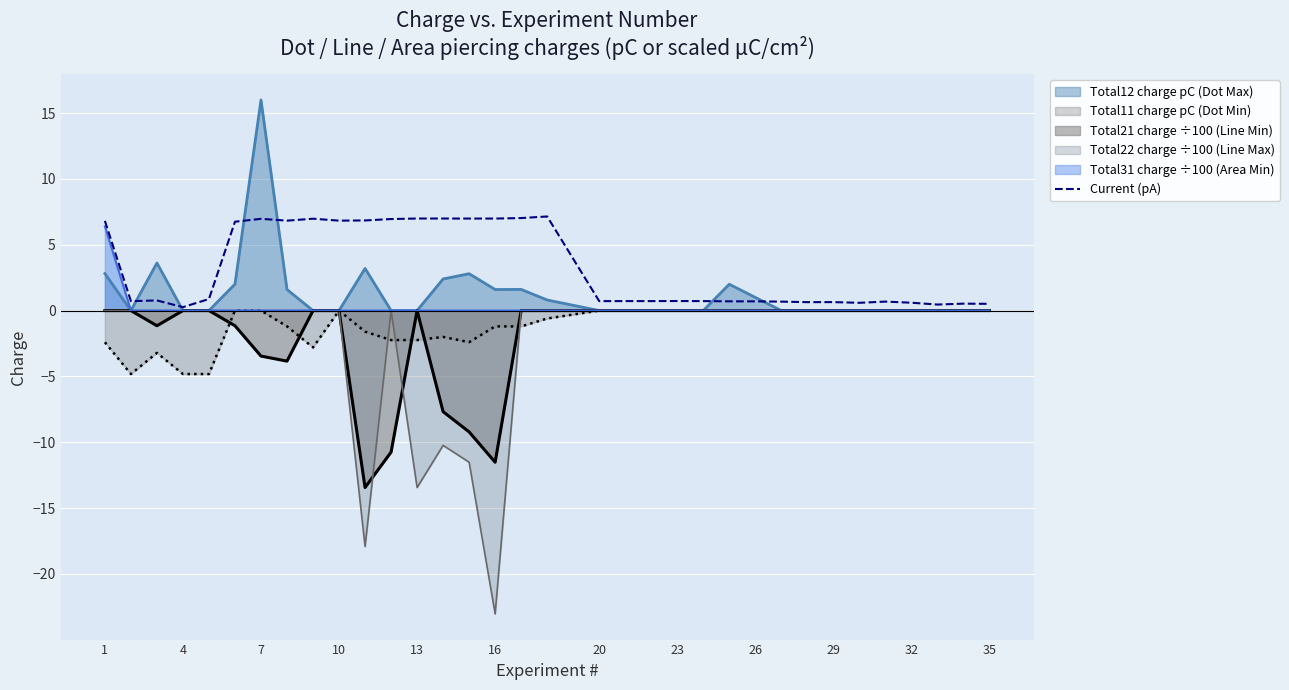

What is the maximum value shown in the chart?

16.0